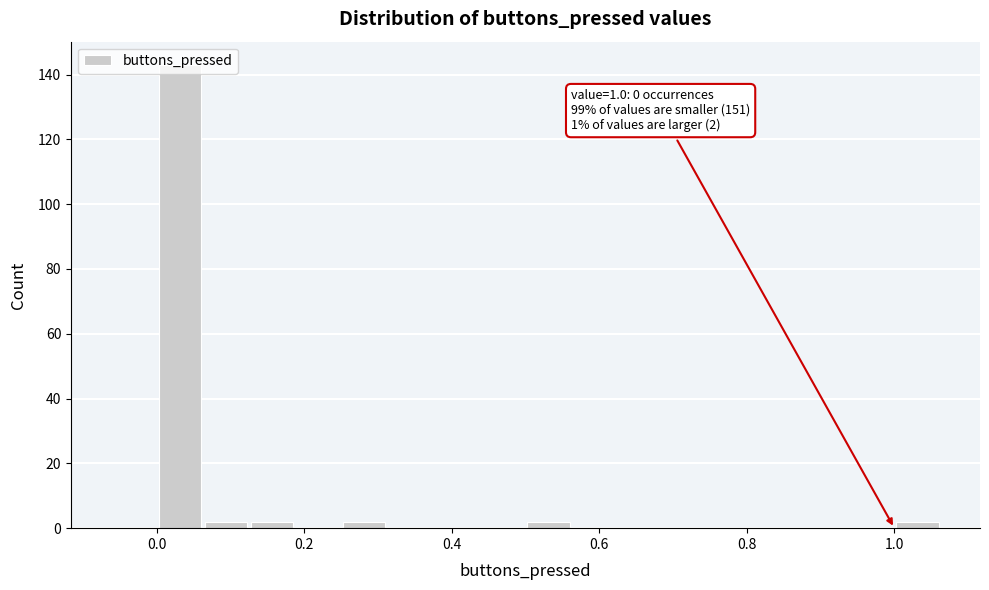

Read against the x-axis, roughly where is the centre of the tallest bar?

0.04